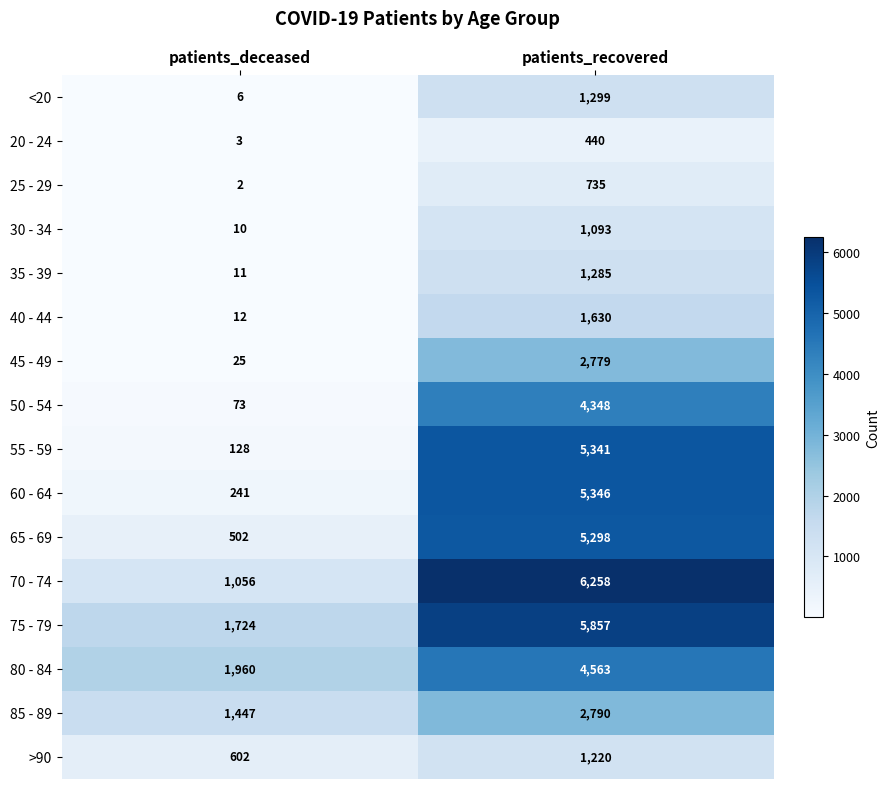

What is the sum of the 50 - 54 values at patients_deceased and patients_recovered?

4421